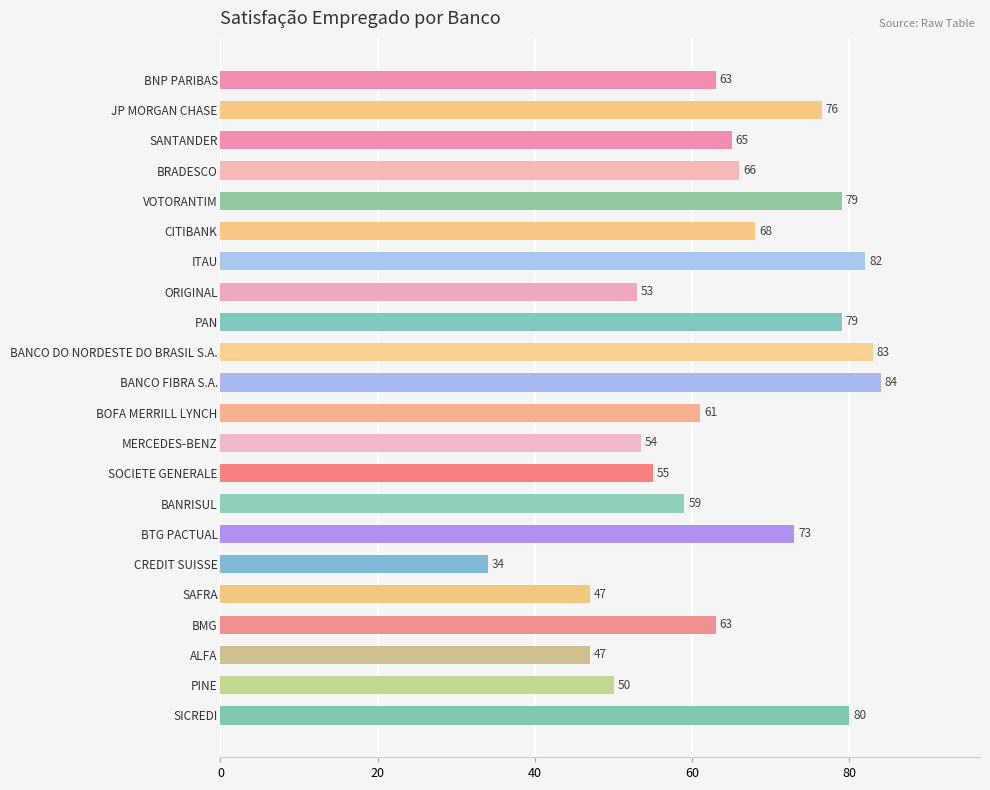

Approximately how many times larger is the value at BMG compared to PINE?

1.3